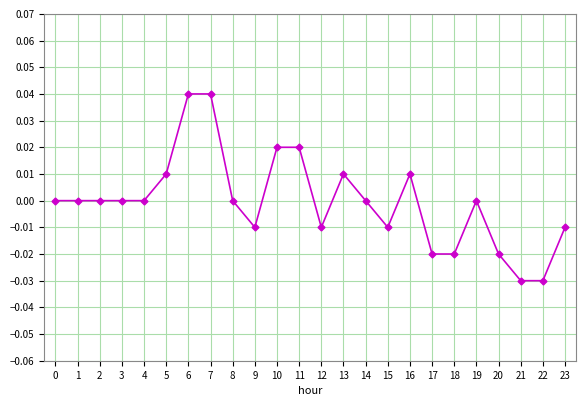

What is the difference between the maximum and second lowest values?

0.1